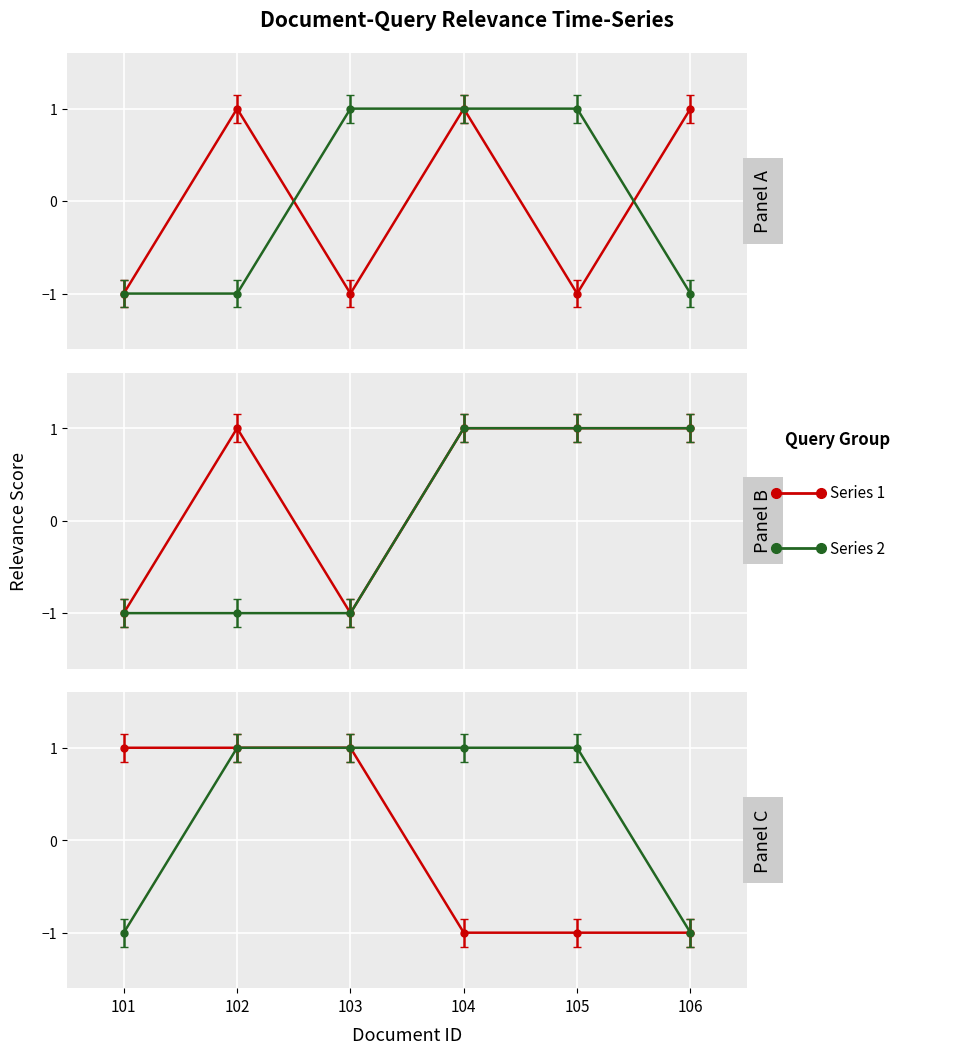

How many intersections are there between query_2 and query_1?

2